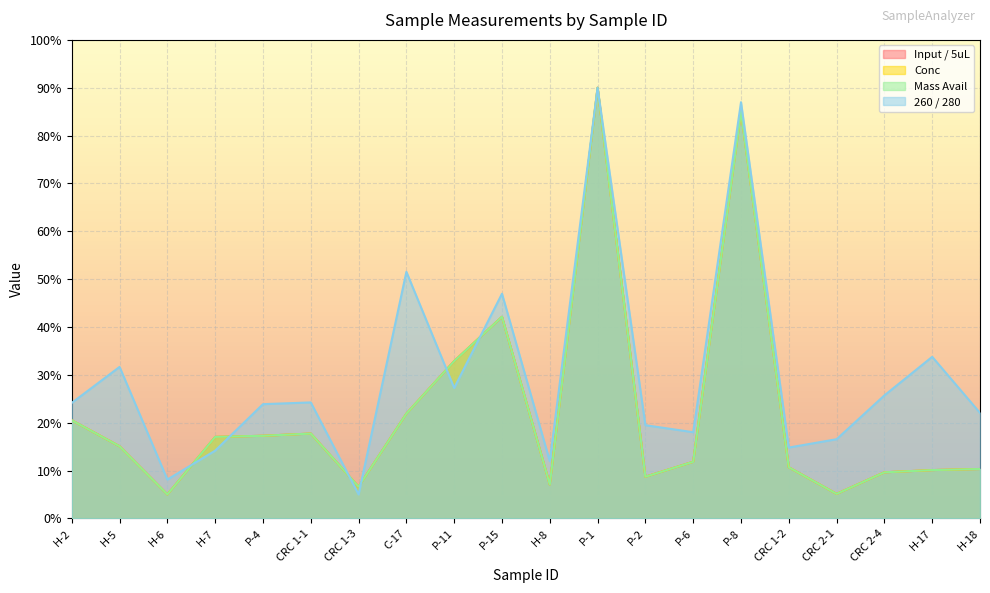

Where is Mass Avail nearest to the value 47?

P-15